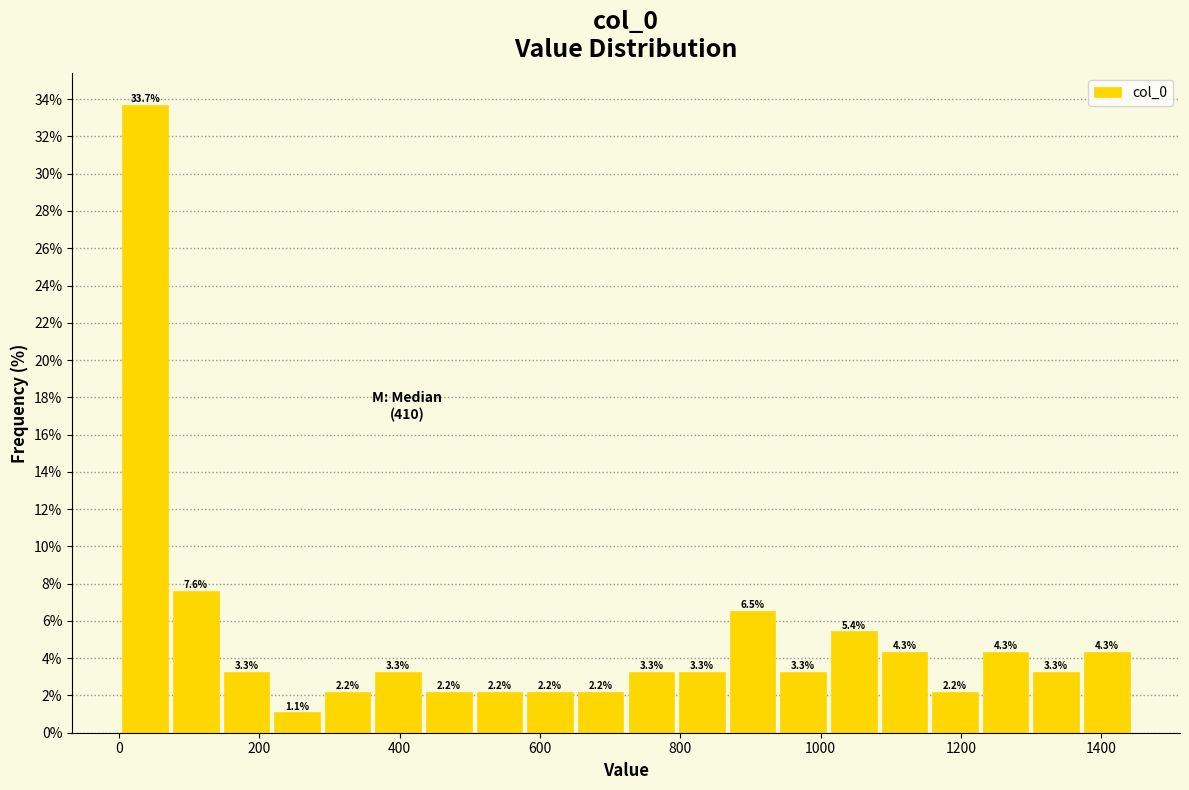

Read against the x-axis, roughly where is the centre of the tallest bar?

40